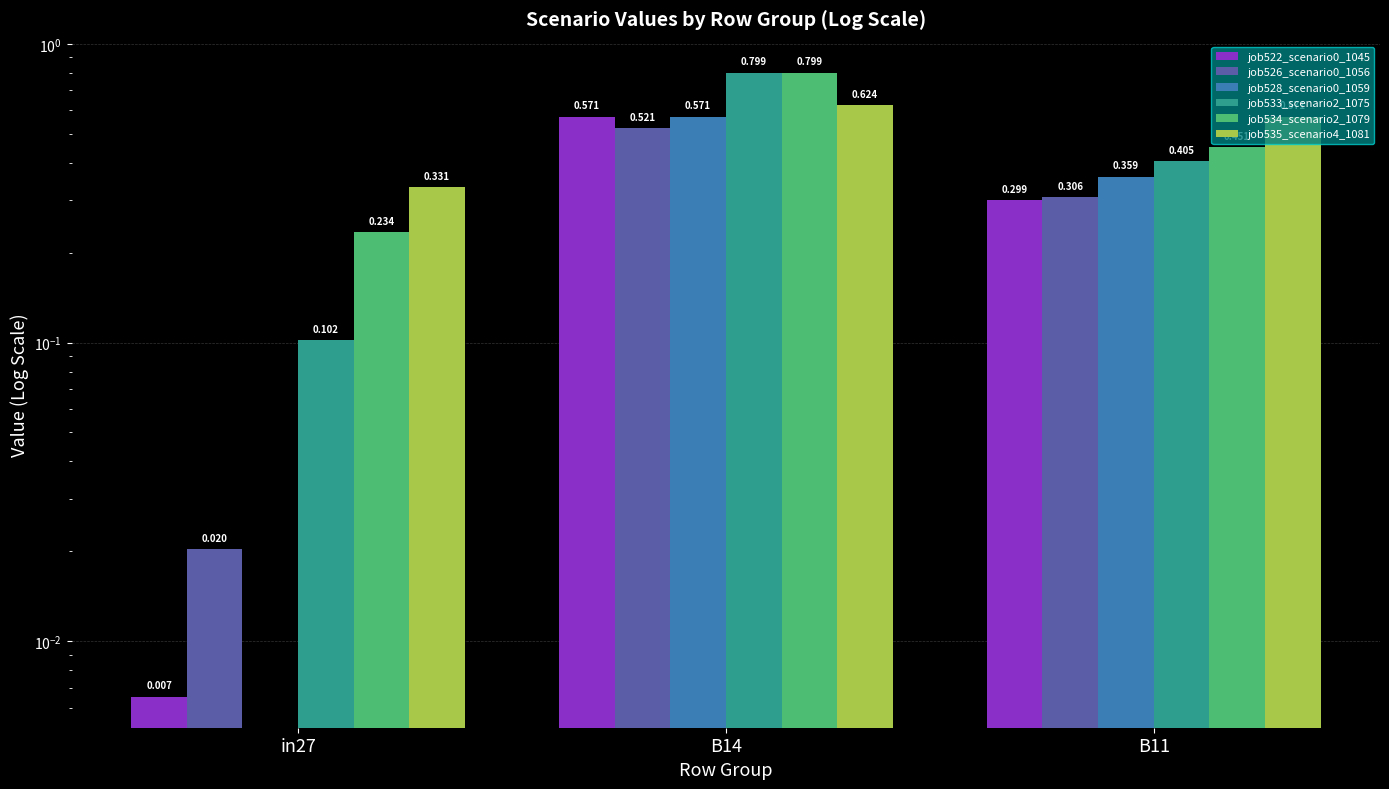

What is the approximate value of job535_scenario4_1081 at B14?

0.6